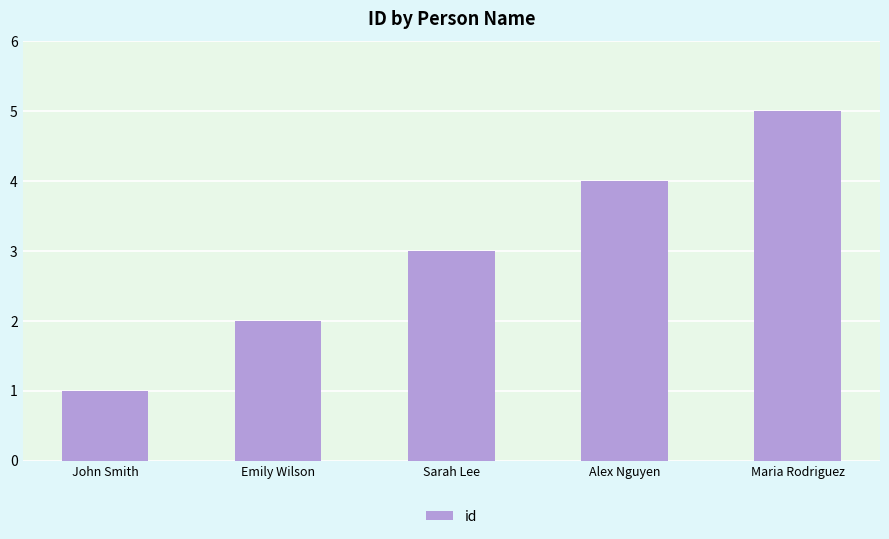

What is the sum of the values at Alex Nguyen and Sarah Lee?

7